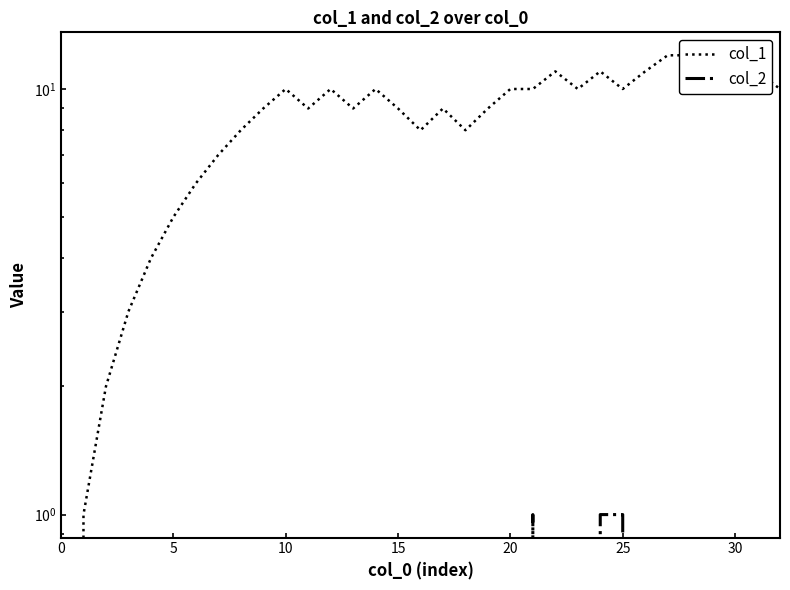

True or false: col_1 has a value of 14 at 18.

False